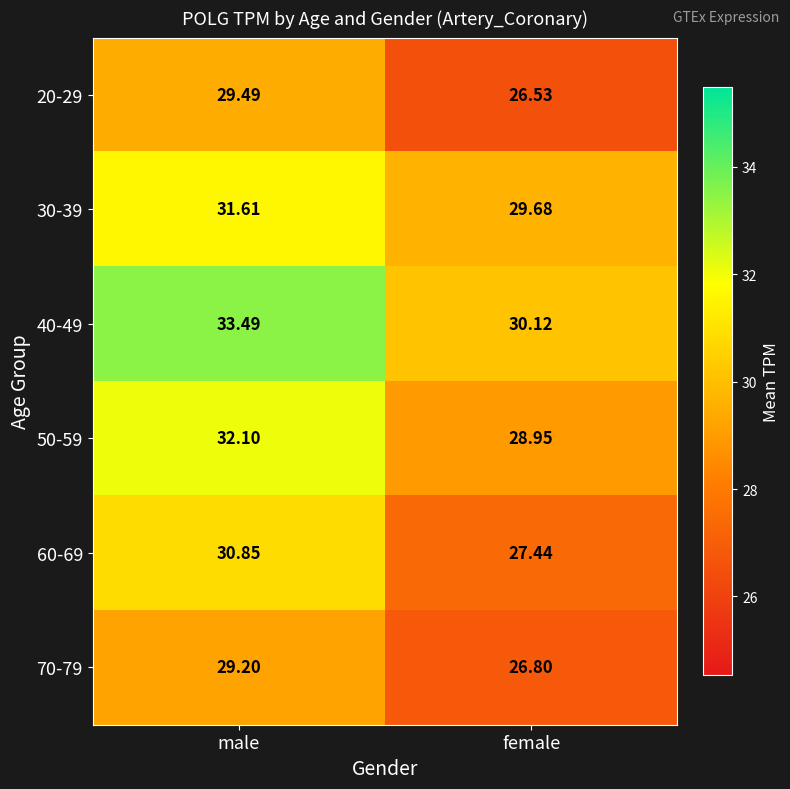

How many data points does each series have?

2